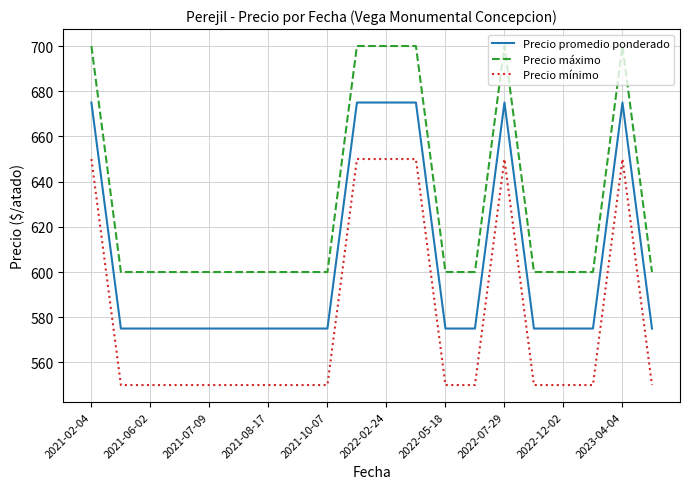

What is the greatest value displayed?

700